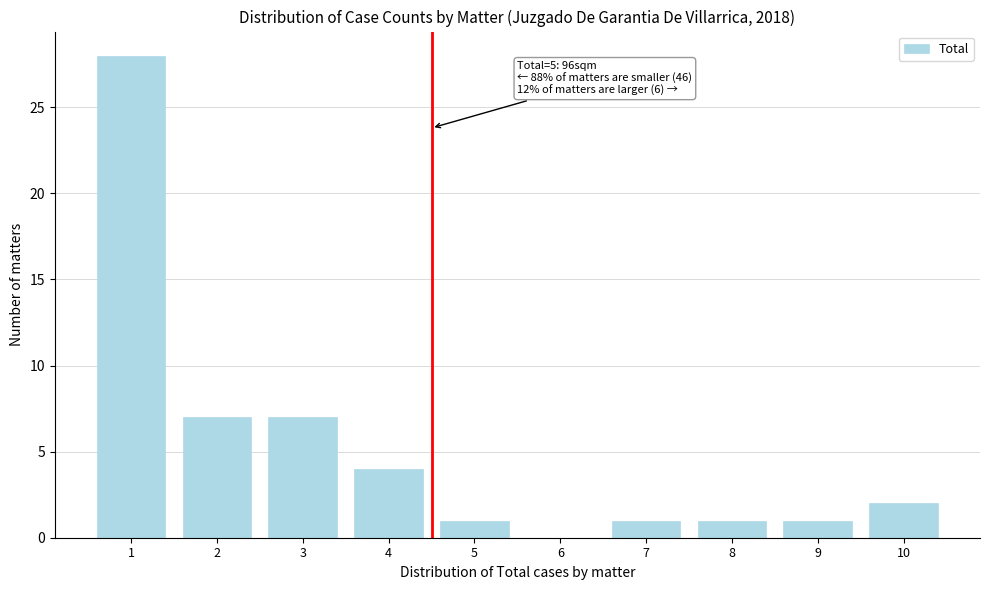

Reading right to left, what are all the values shown in this chart?

10=2	9=1	8=1	7=1	6=0	5=1	4=4	3=7	2=7	1=28